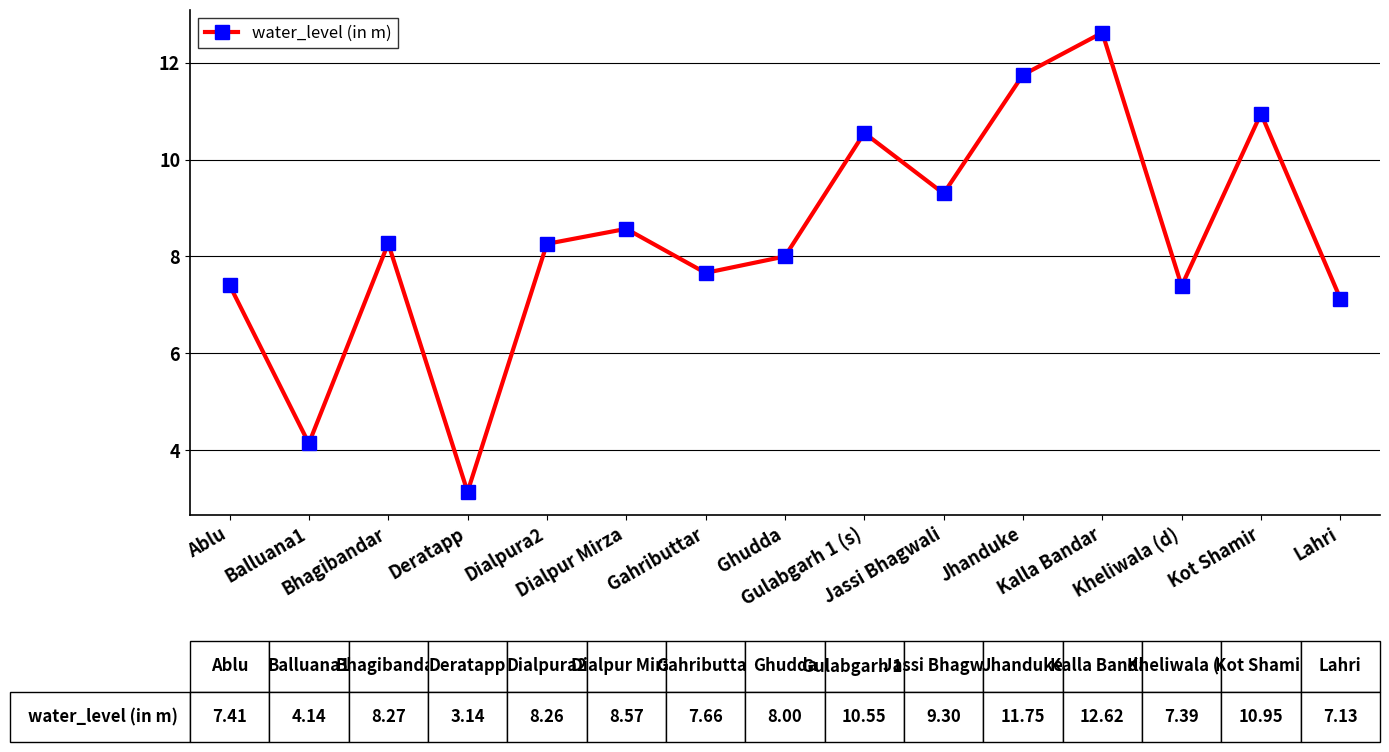

How many data points does each series have?

15